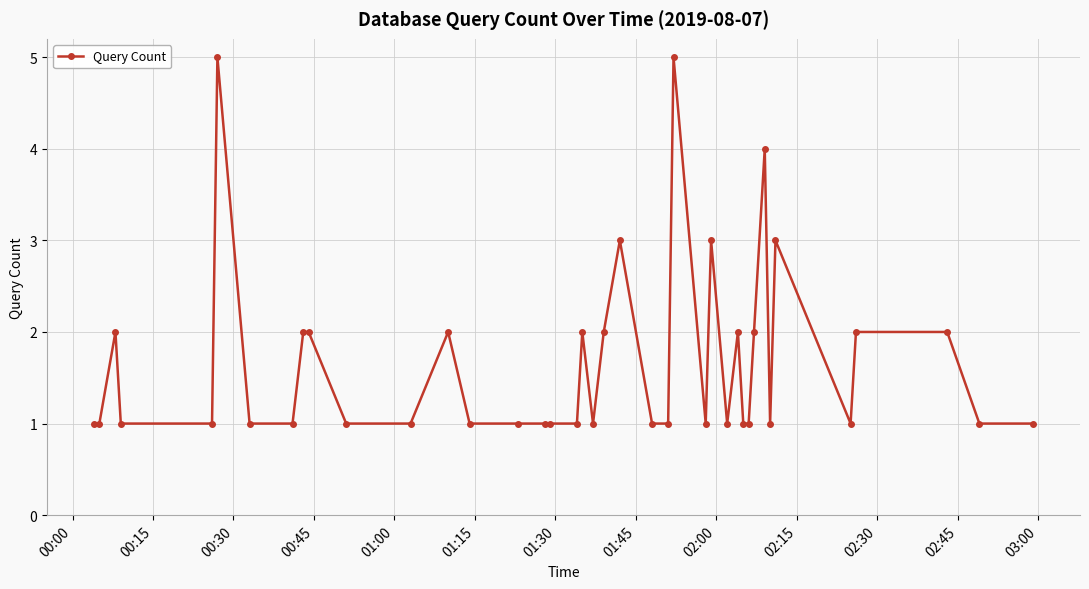

What is the value of the 18th point from the left?

1